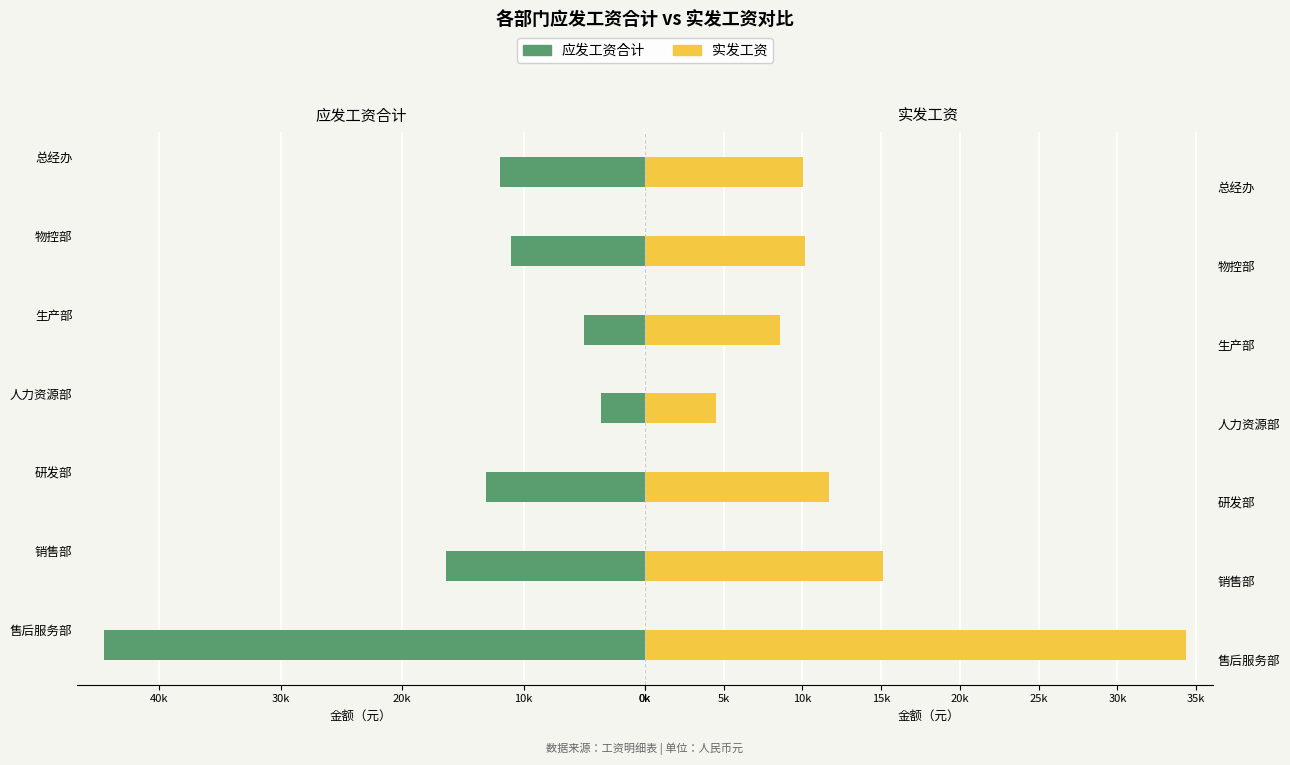

Are the bars horizontal?

Yes